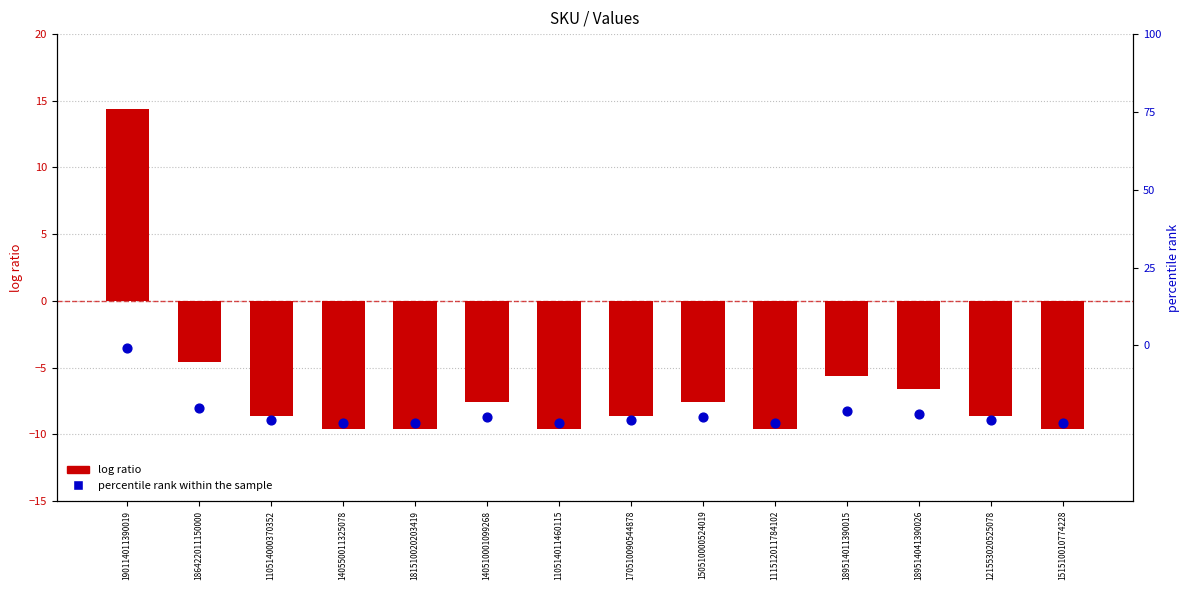

What is the total value across all series at 186422011150000?

-24.6